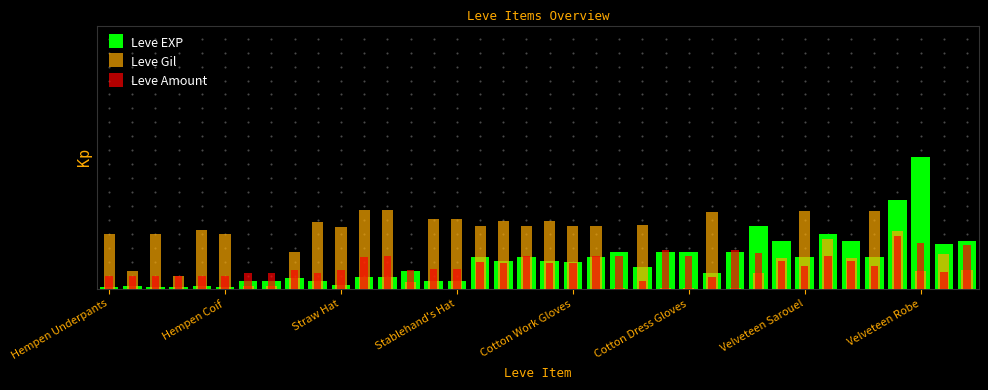

Which series has the largest total across all categories?

Leve Gil